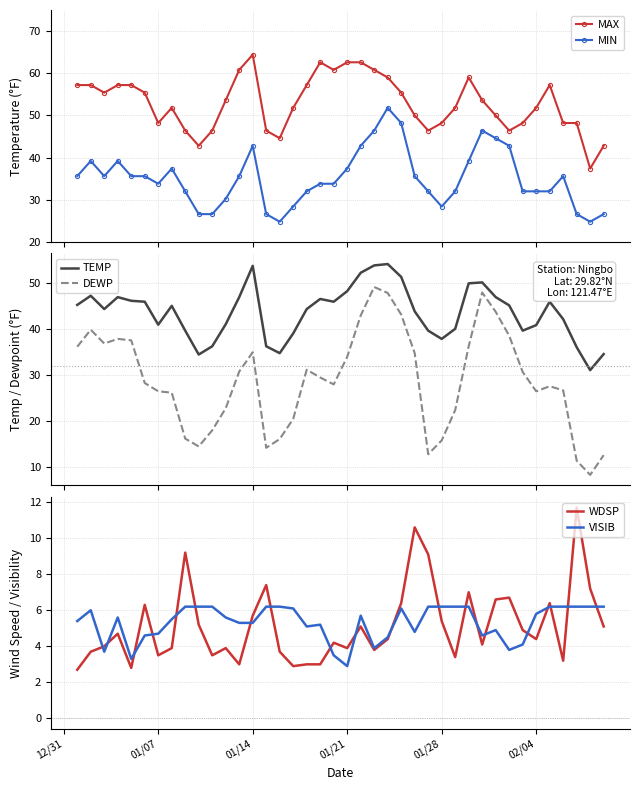

What is the value of the MAX point at the 27th from the left?

46.4